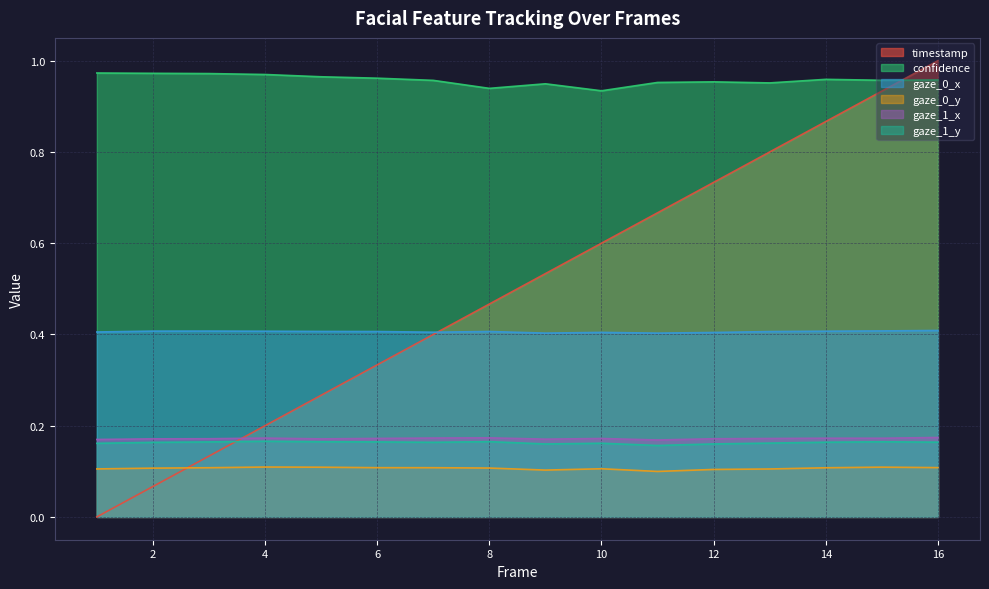

Which series ends up on top after the final intersection of timestamp and gaze_1_x?

timestamp